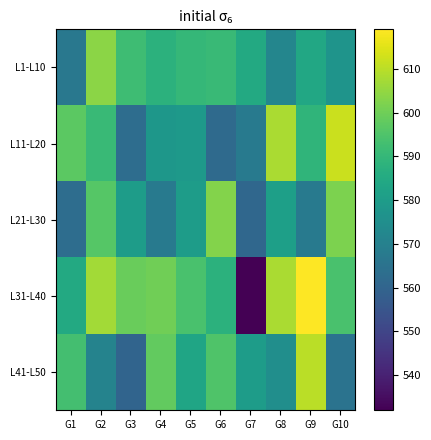

Which series has the largest range (max minus min)?

L31-L40